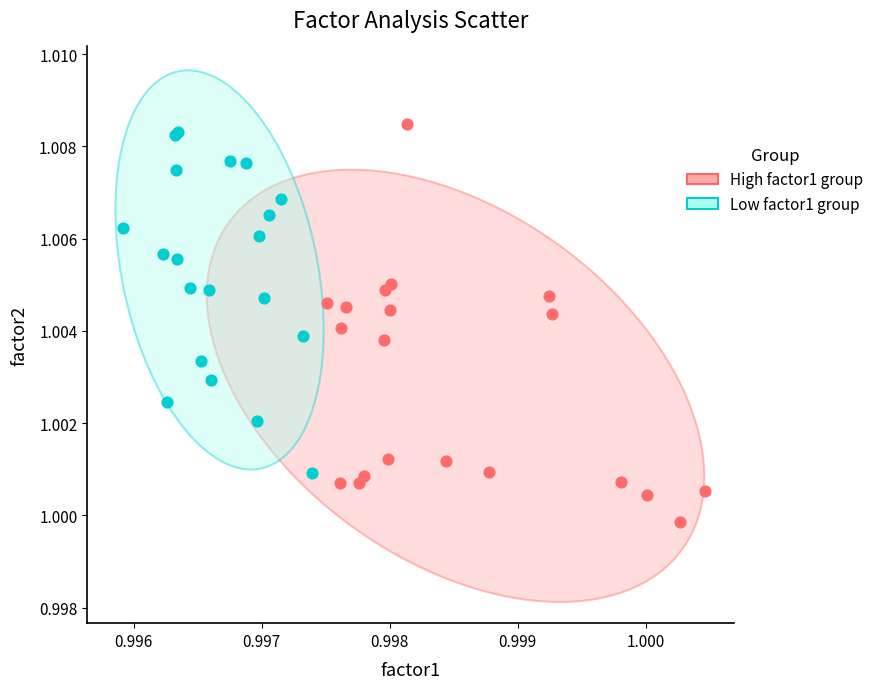

Which series contains the lowest Y value?

High factor1 group